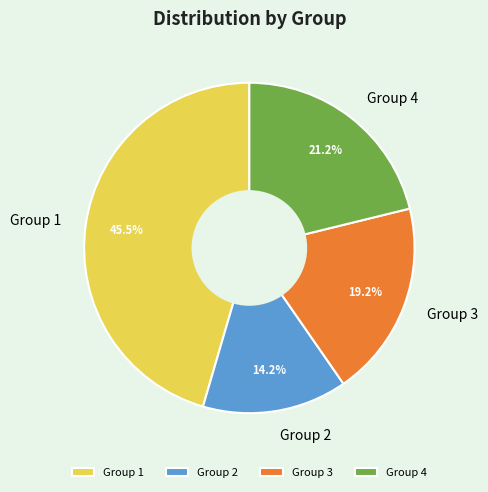

What portion of the pie excludes Group 4?

78.8%